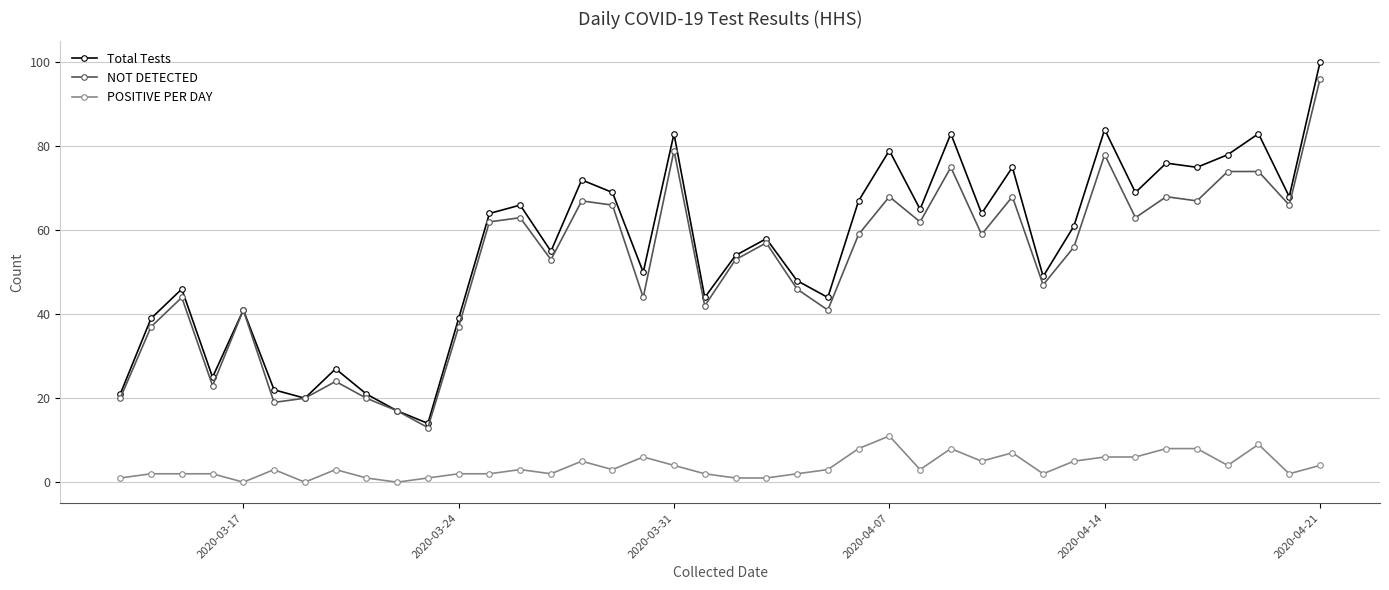

At how many categories does at least one series exceed 43?

29